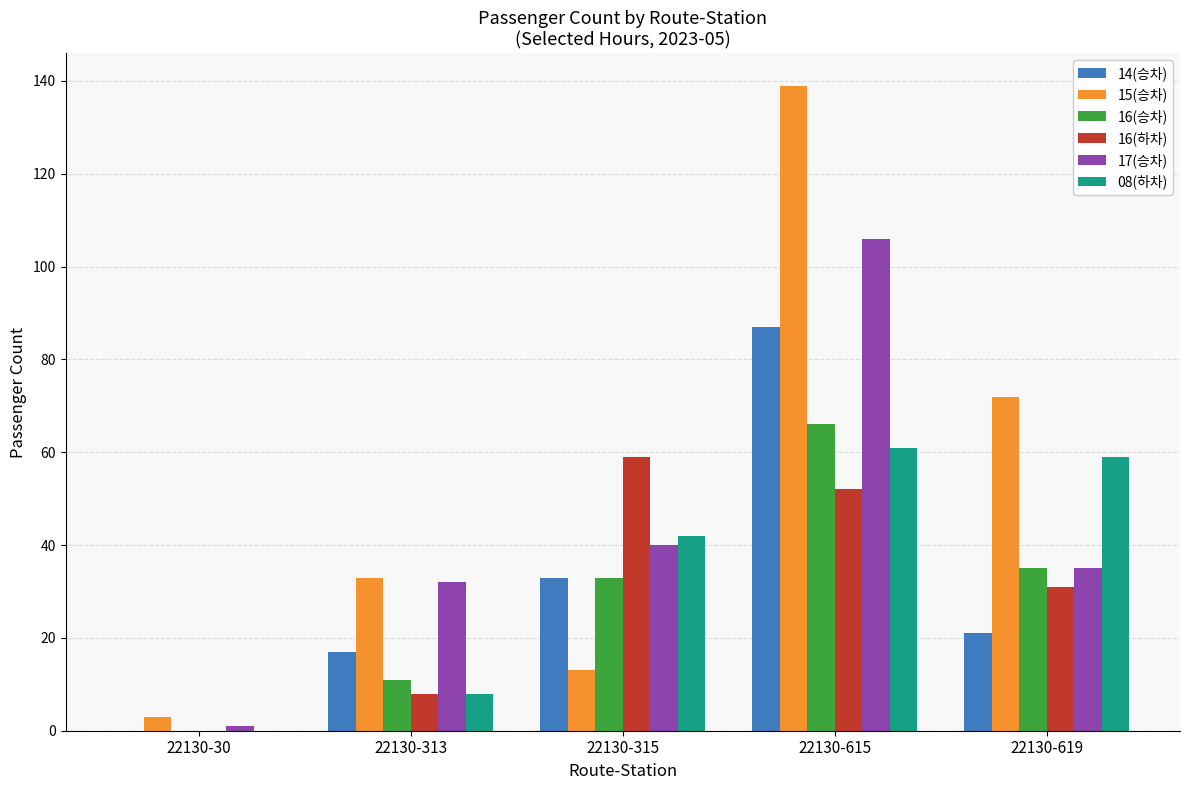

Which series has the largest range (max minus min)?

15(승차)